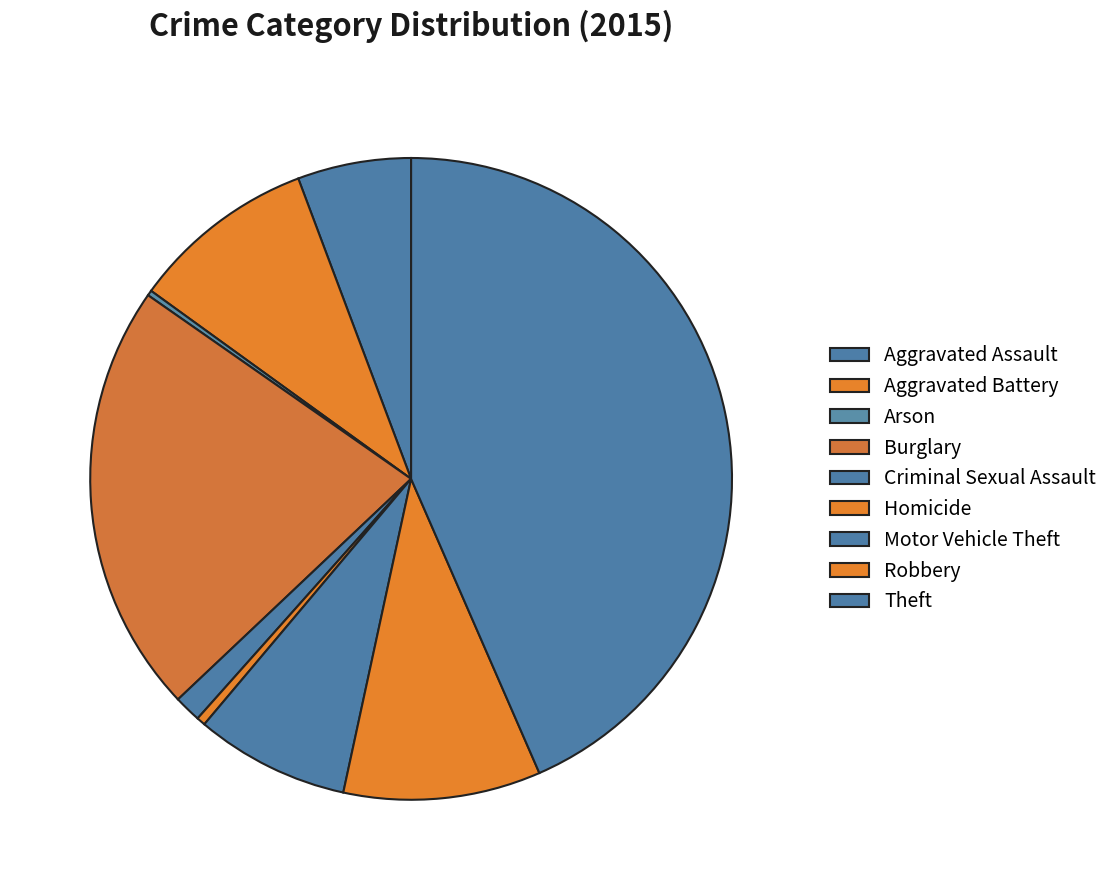

Which has a higher value, Aggravated Assault or Aggravated Battery?

Aggravated Battery